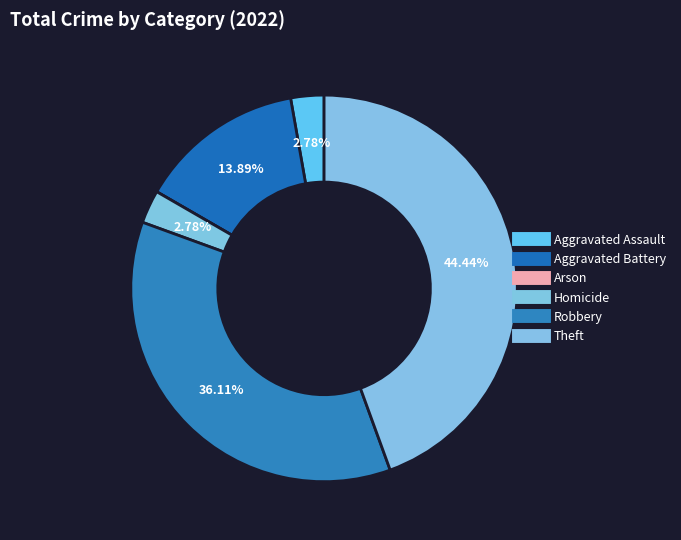

Which category has the biggest portion of the pie?

Theft